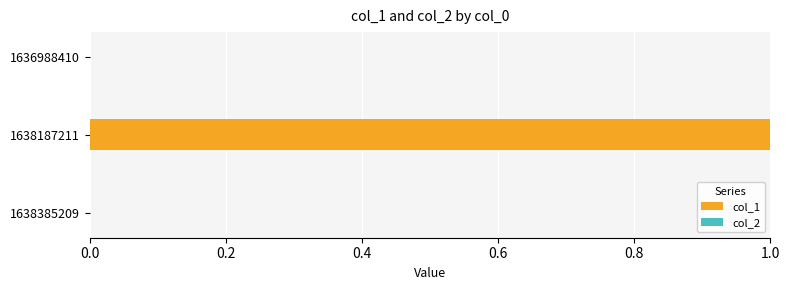

Between 1636988410 and 1638187211, which is larger?

1638187211